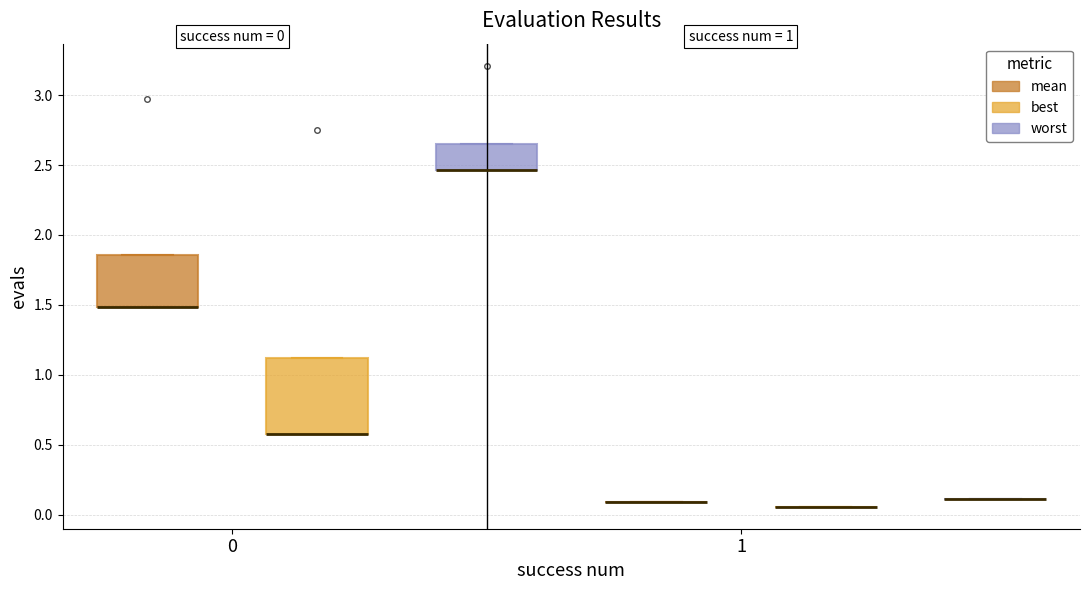

Which box is the tallest, from its lower edge to its upper edge?

0 (best)